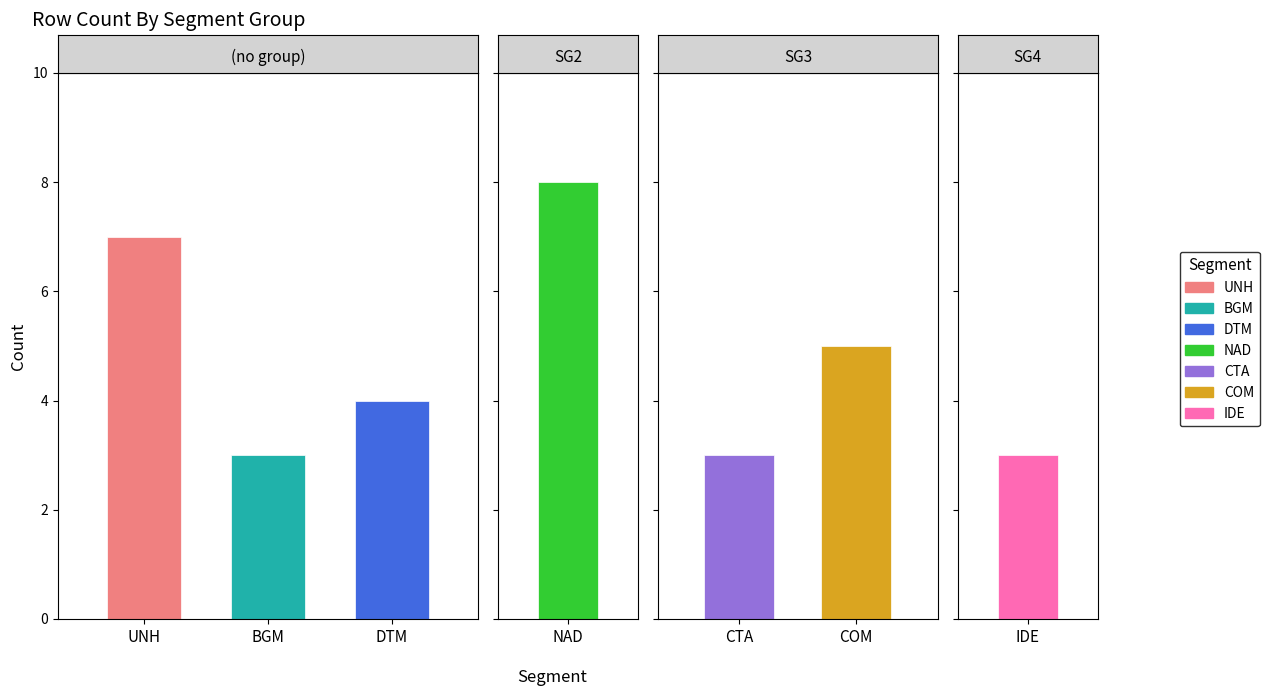

What is the sum of all counts_FV2404 values?

33